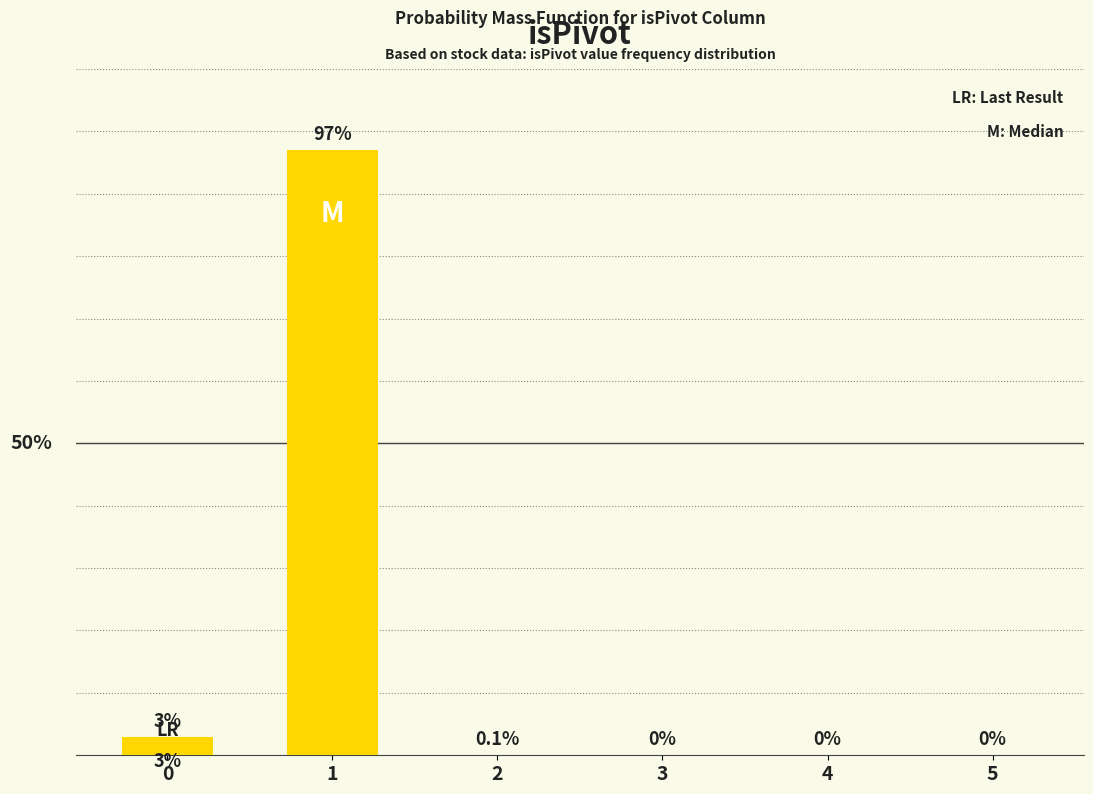

What is the sum of the values at 2 and 4?

0.1